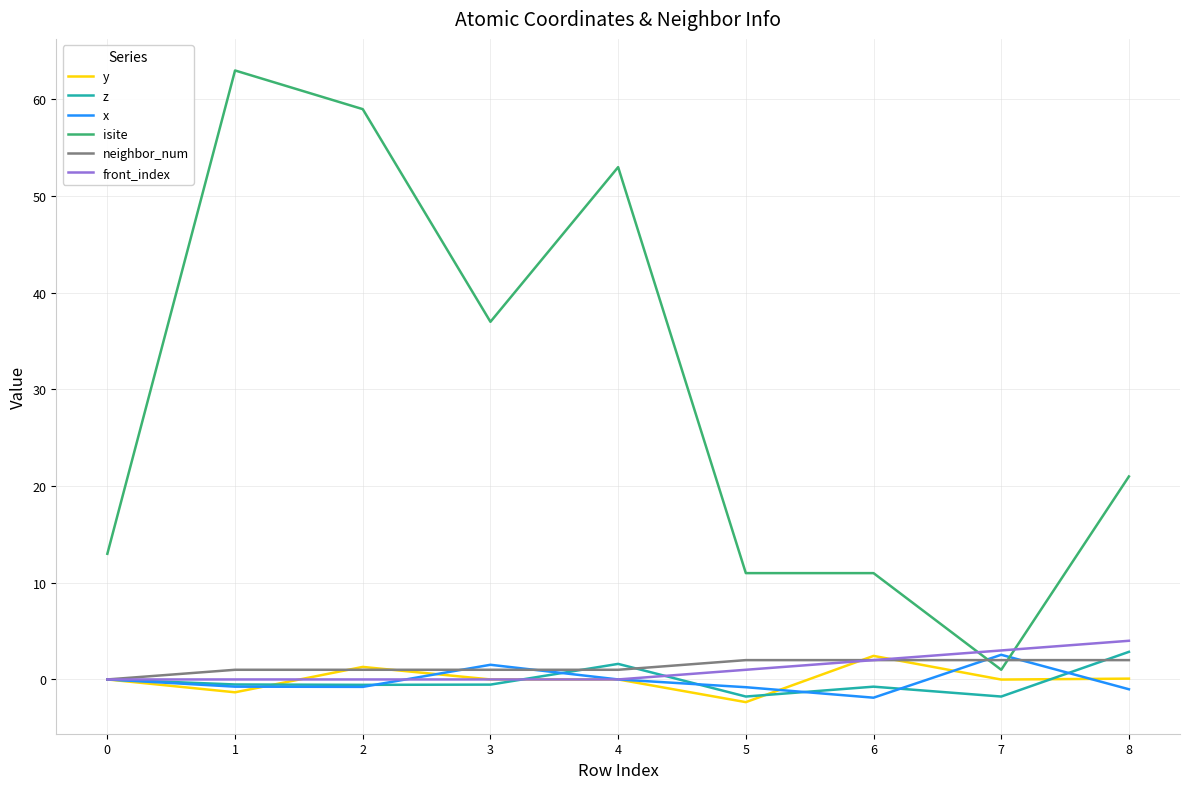

Where is the first local maximum for y?

2